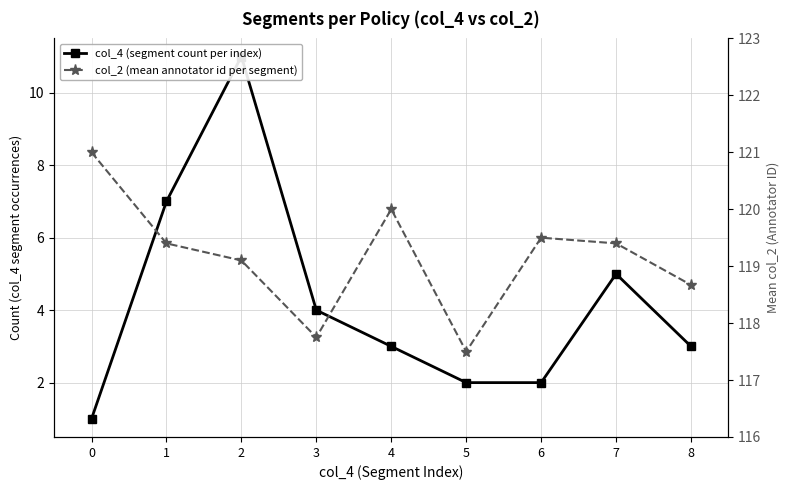

True or false: col_4 (segment count per index) has more than 1 points higher than both neighbors.

True